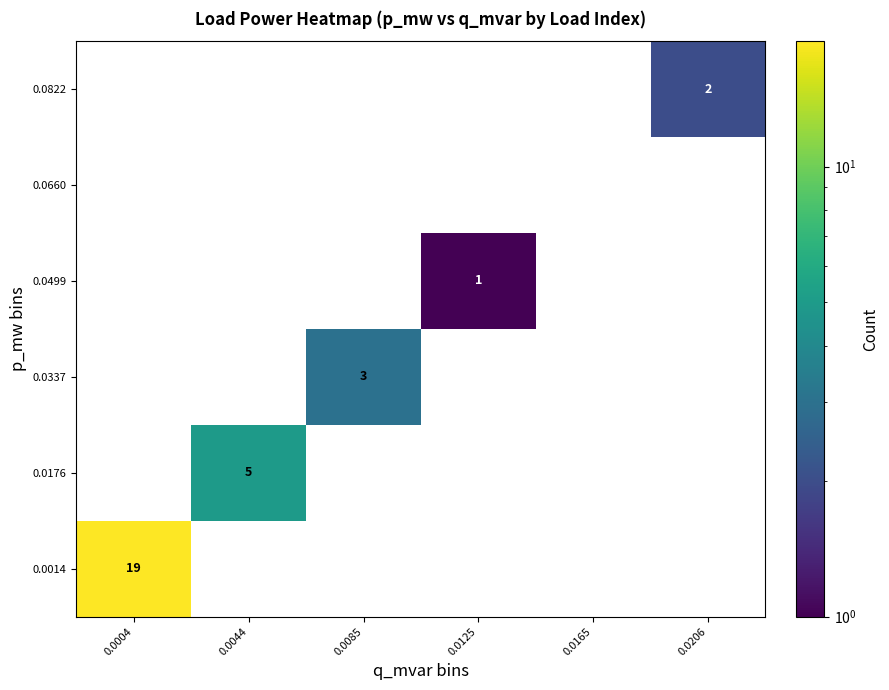

The value of 0.0337 at 0.0085 is 2. True or false?

False